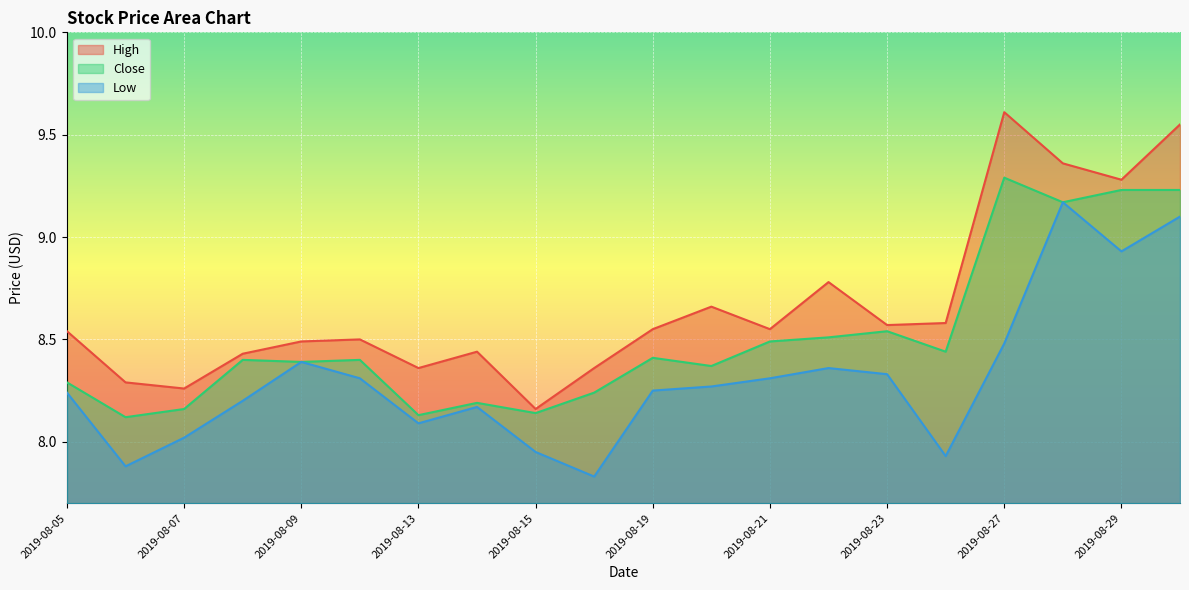

How many data points in Low are above 8?

16